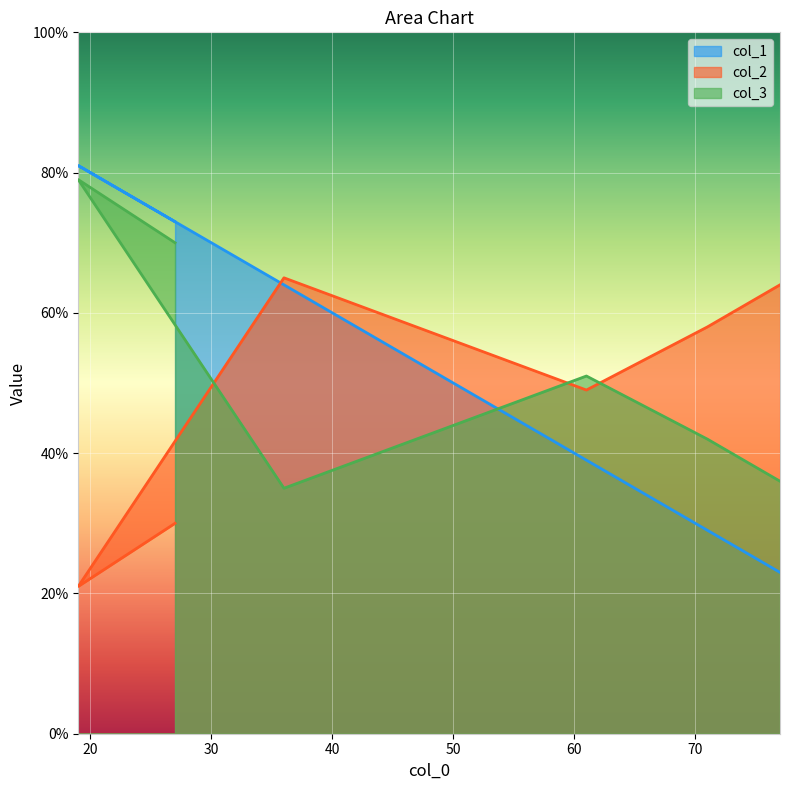

Where does the col_2 series first go above 58?

36